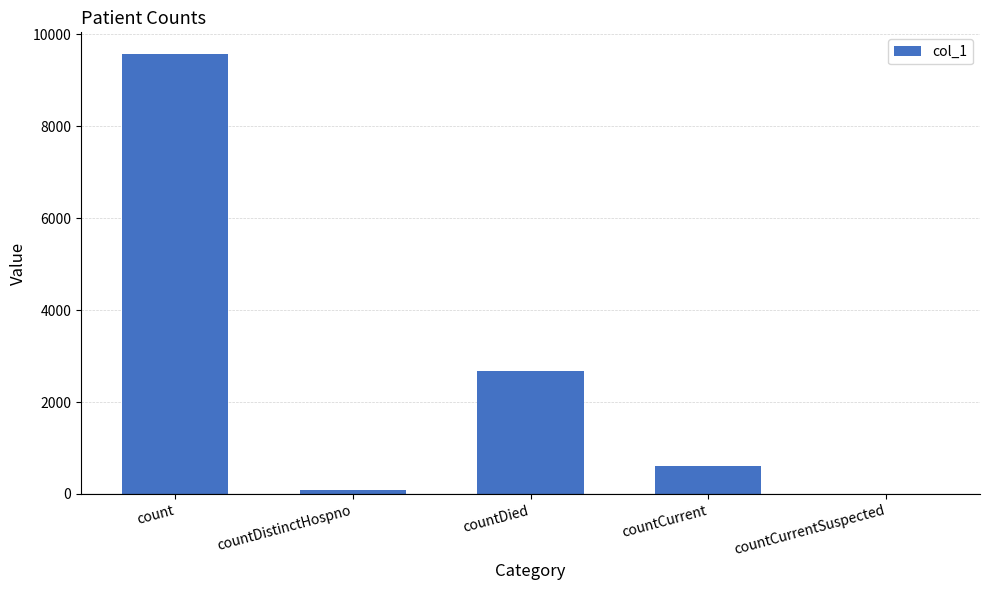

What is the sum of all values?

12923